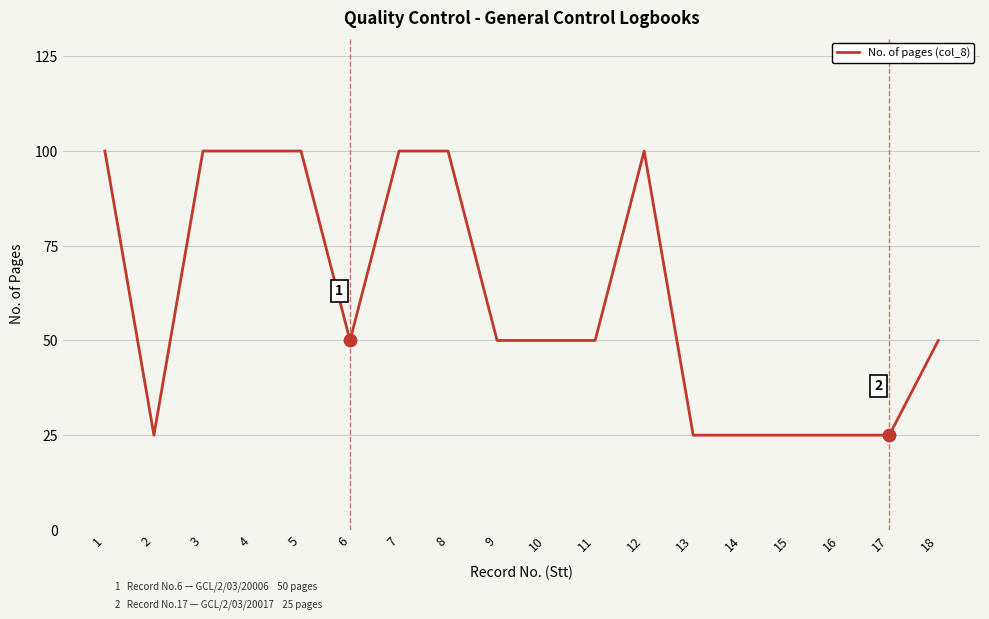

Between 13 and 8, which is larger?

8